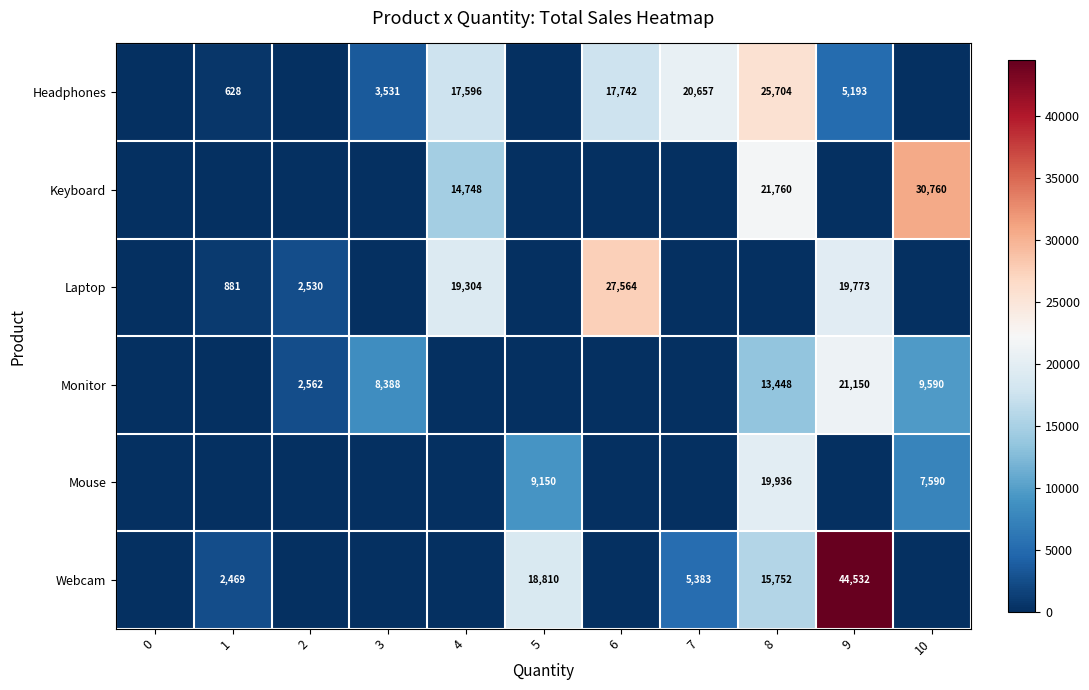

Is the value of Headphones at 4 greater than the value of Mouse at 8?

No